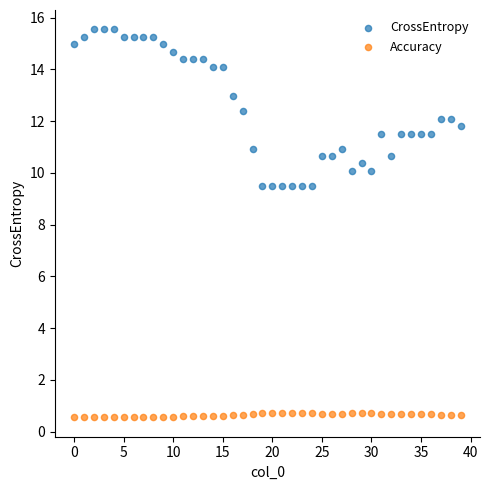

Which series has the largest Y range (max minus min)?

CrossEntropy